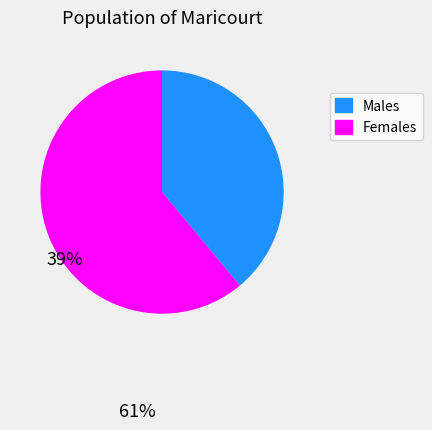

Does any single category account for the majority?

Yes